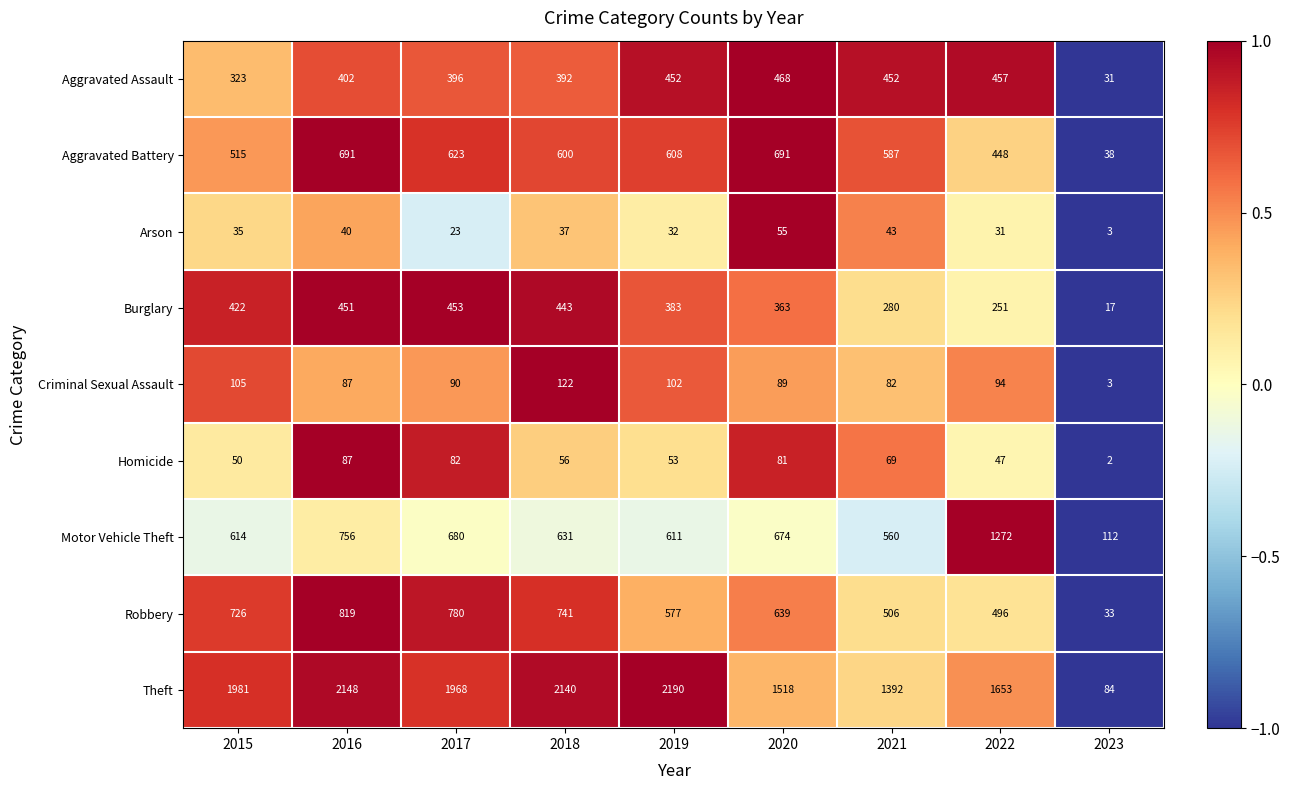

Between 2017 and 2020, which series saw the biggest shift?

Theft